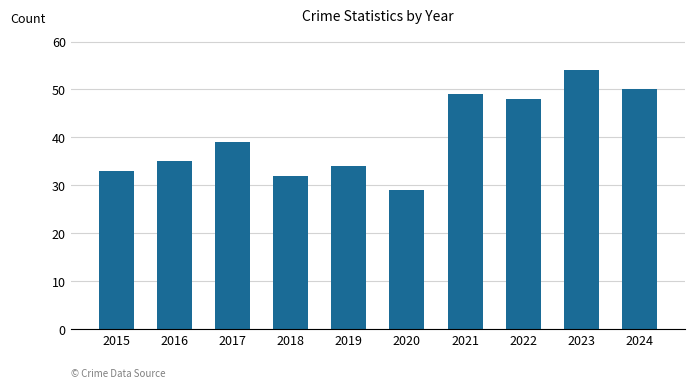

Reading left to right, extract all data points from this chart.

33	35	39	32	34	29	49	48	54	50